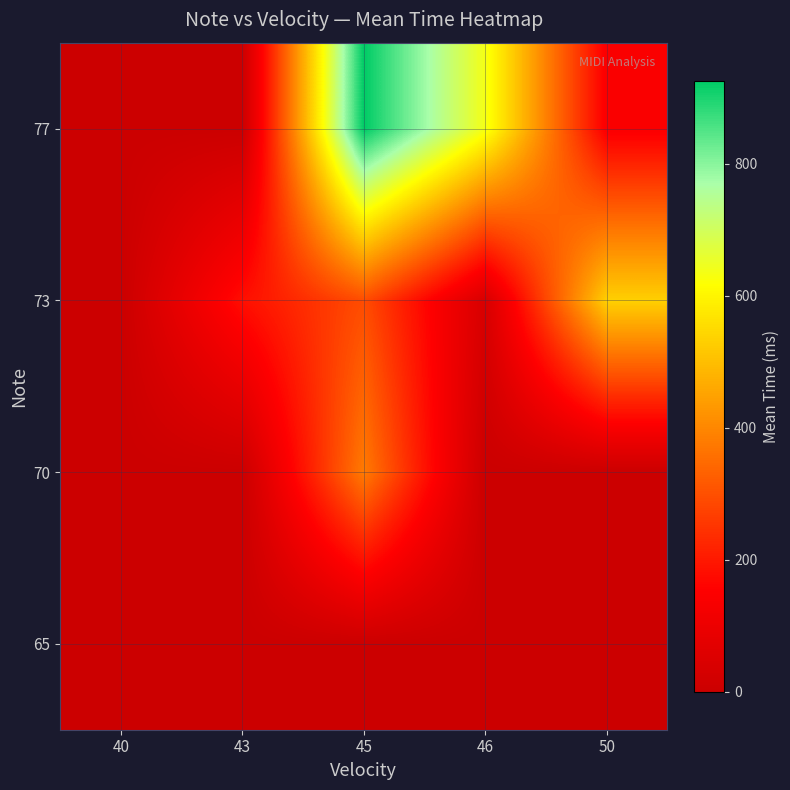

Reading left to right, transcribe all the data shown in this chart.

65: 40=0.0	43=0.0	45=0.0	46=0.0	50=0.0
70: 40=0.0	43=0.0	45=378.5	46=0.0	50=0.0
73: 40=0.0	43=182.0	45=294.0	46=37.0	50=531.3
77: 40=0.0	43=0.0	45=926.0	46=635.0	50=141.7